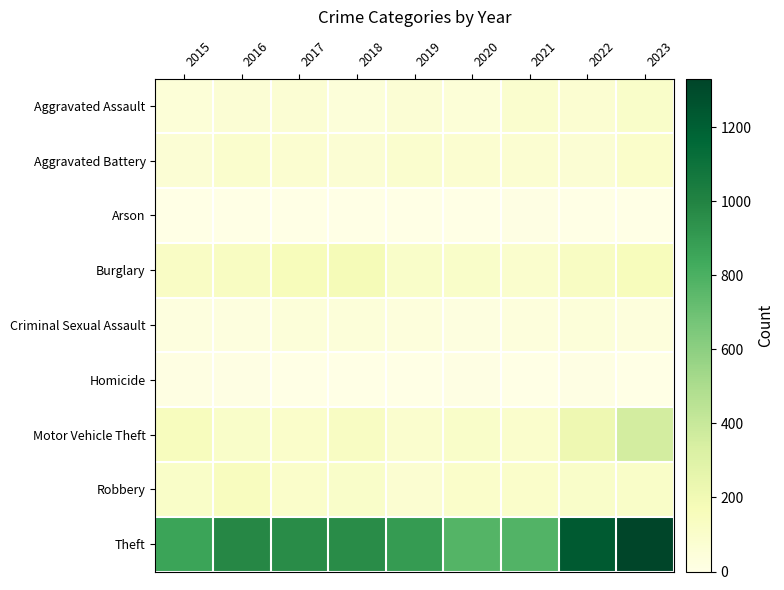

Between 2017 and 2022, which series saw the biggest shift?

Theft